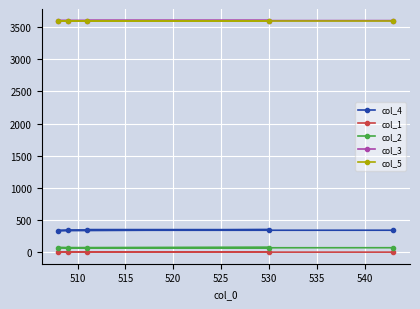

What is the highest value of the col_4 series?

351.0